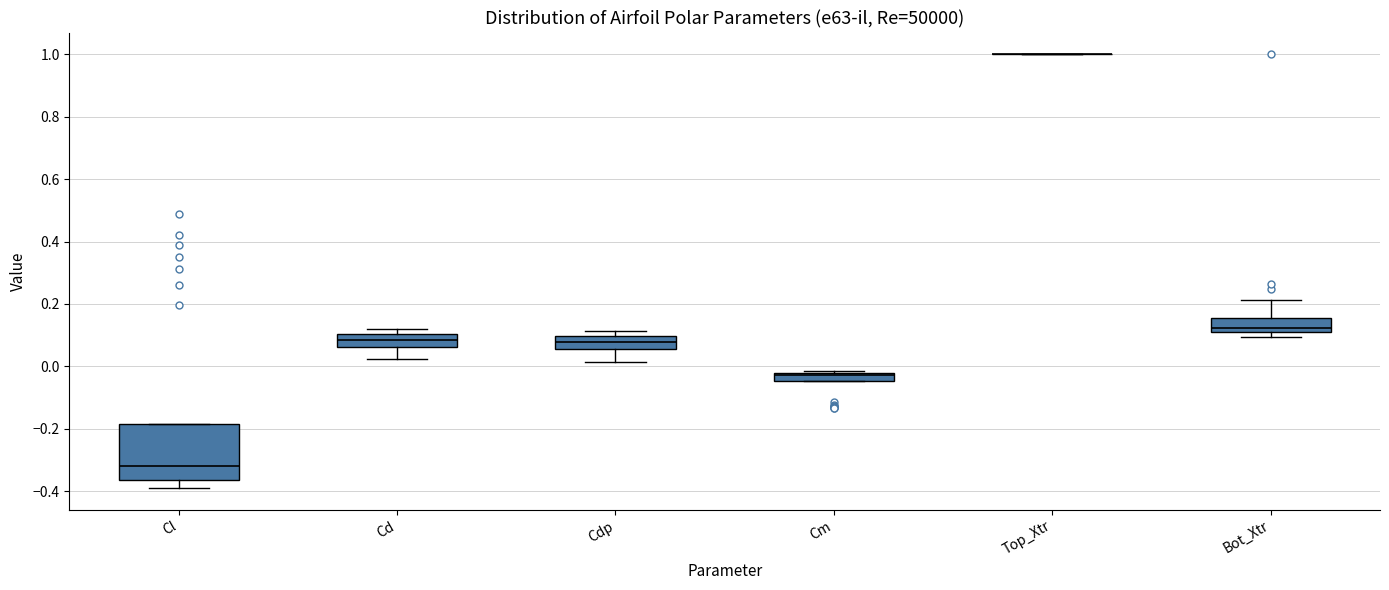

Comparing the boxes themselves (not the whiskers), which one is the tallest?

Cl